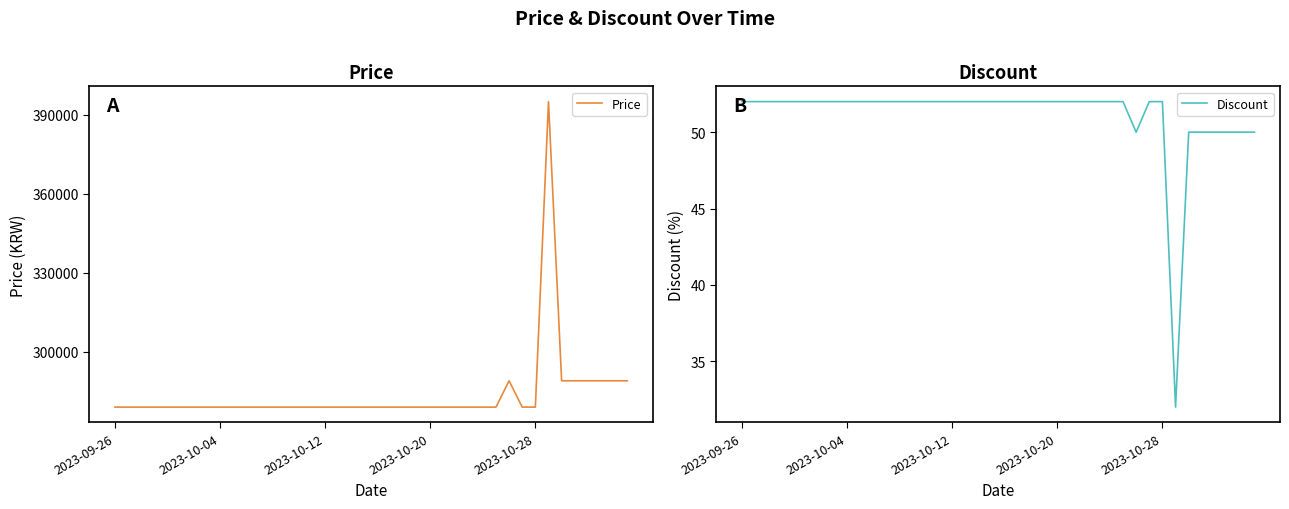

What is the lowest value of the Price series?

279000